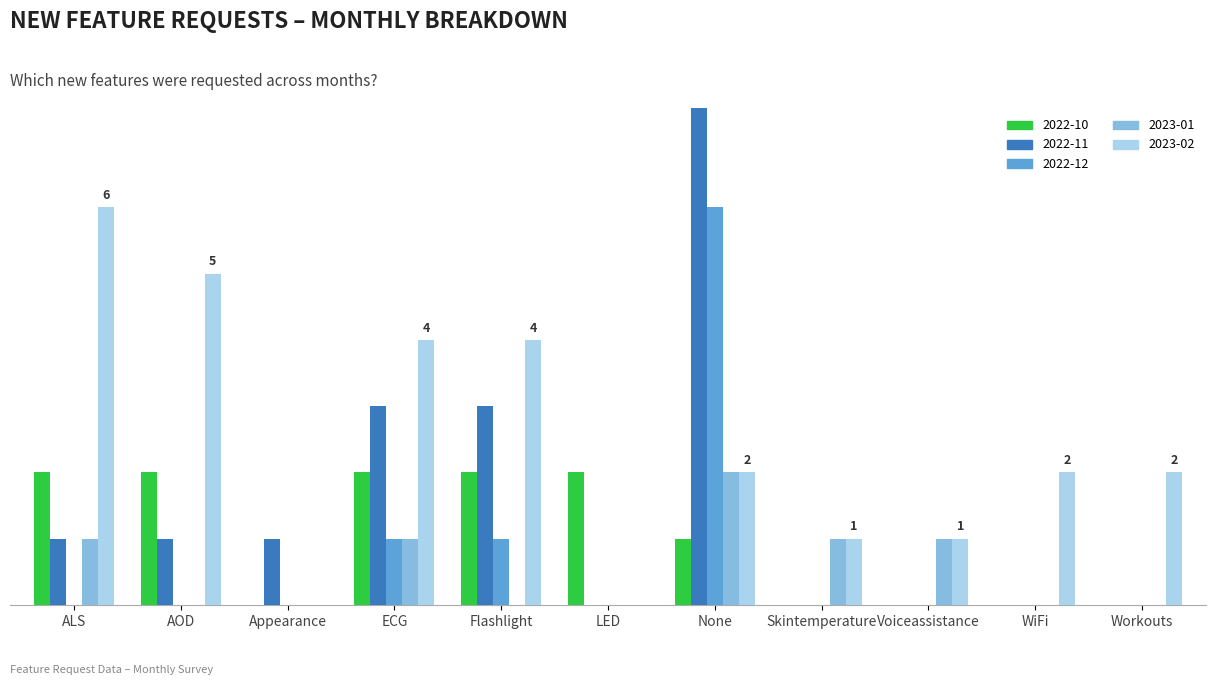

At how many categories does at least one series exceed 6?

1